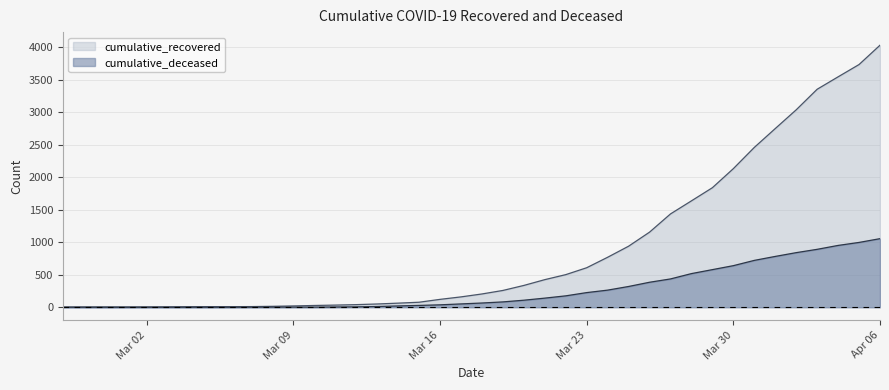

At which category is the sum across all series the highest?

Apr 06